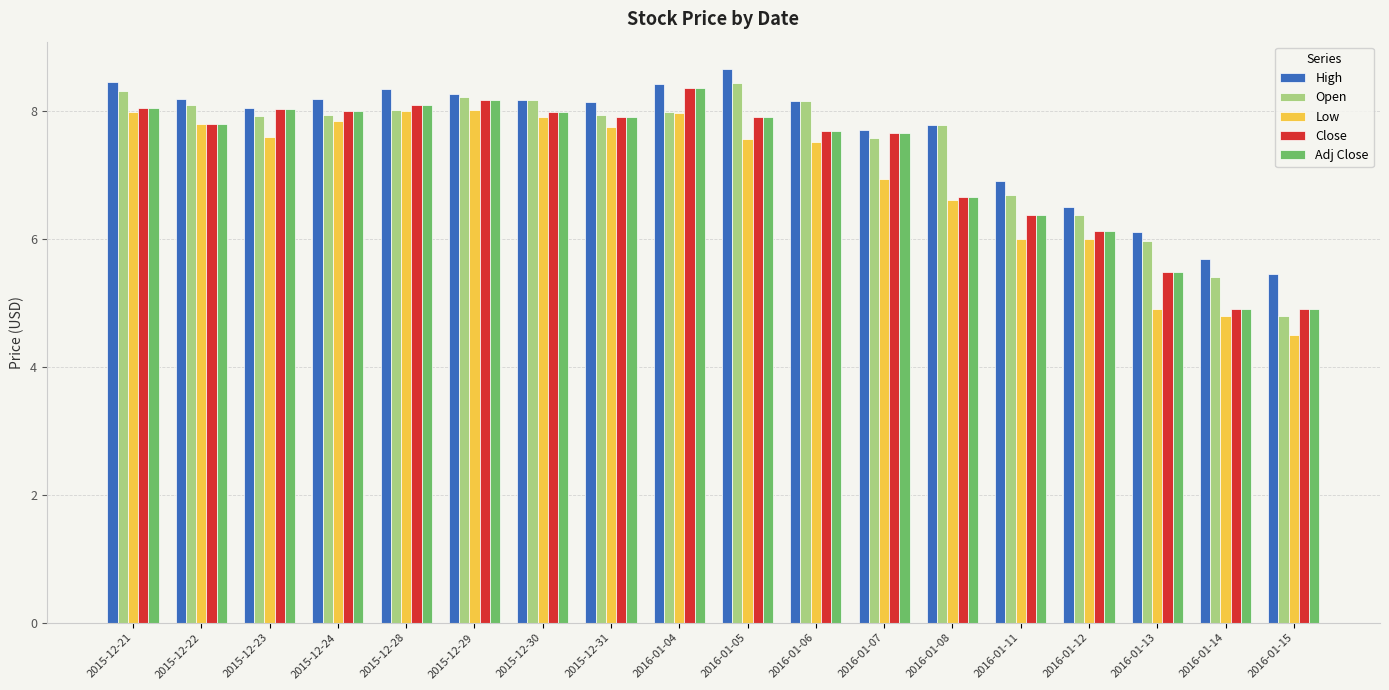

What is the approximate value of Adj Close at 2016-01-11?

6.4